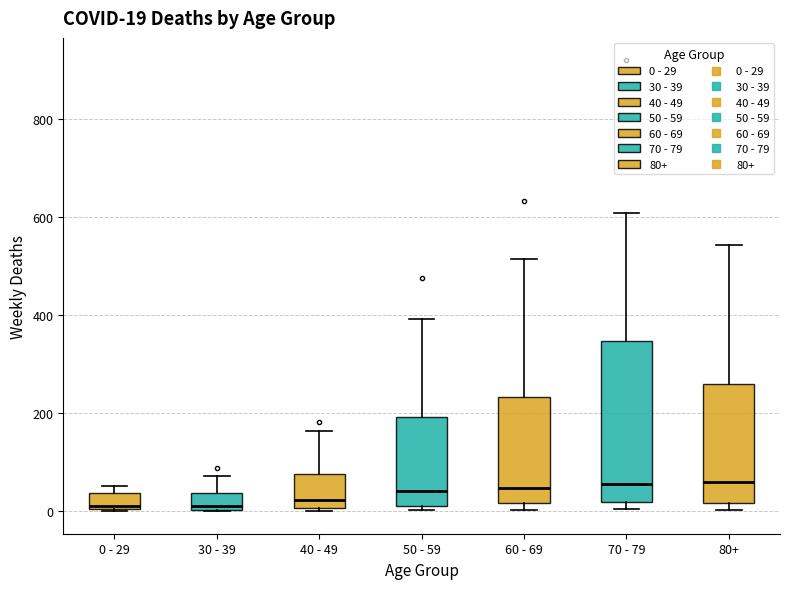

Which box is the tallest, from its lower edge to its upper edge?

70 - 79